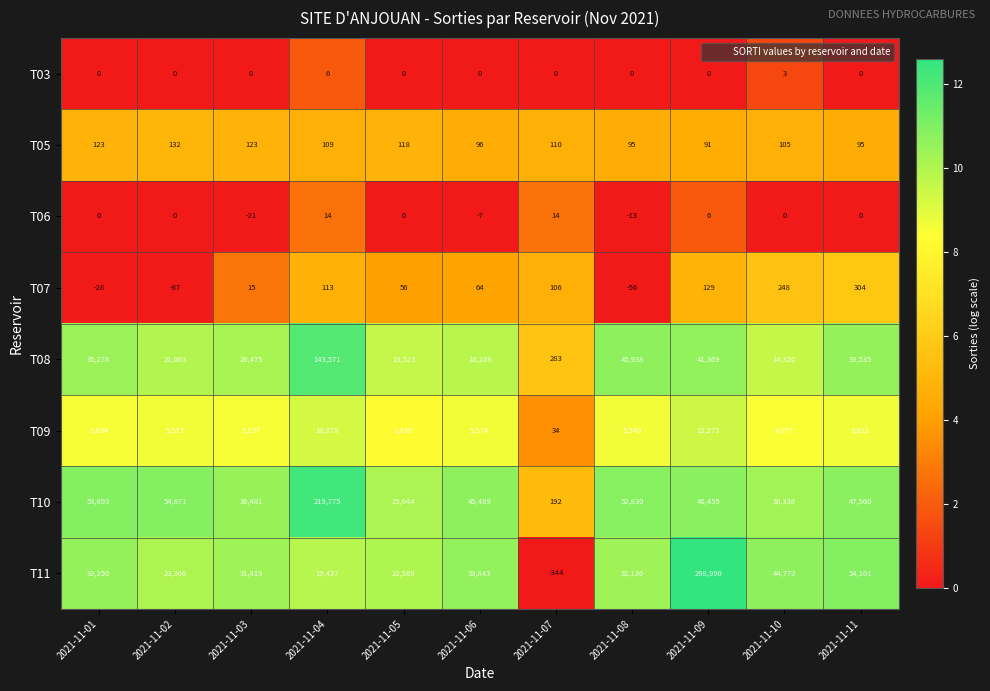

The T10 series shows 53614 at 2021-11-03. True or false?

False